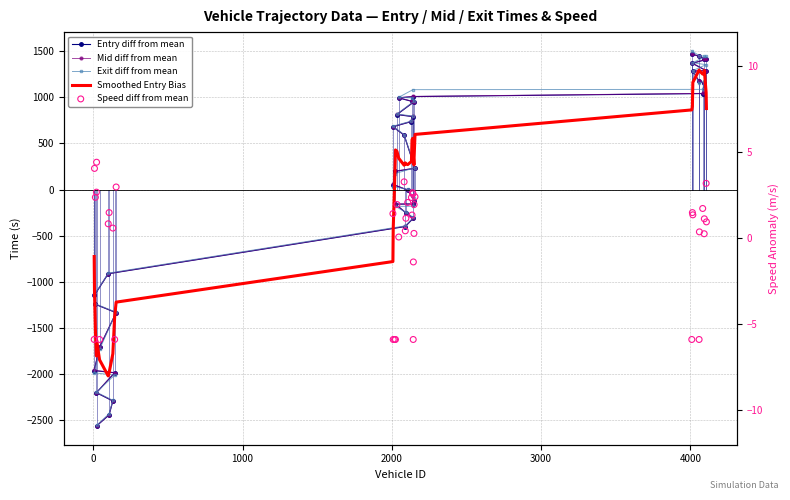

What are all the series names shown in the legend?

Entry diff from mean, Mid diff from mean, Exit diff from mean, Smoothed Entry Bias, Speed diff from mean